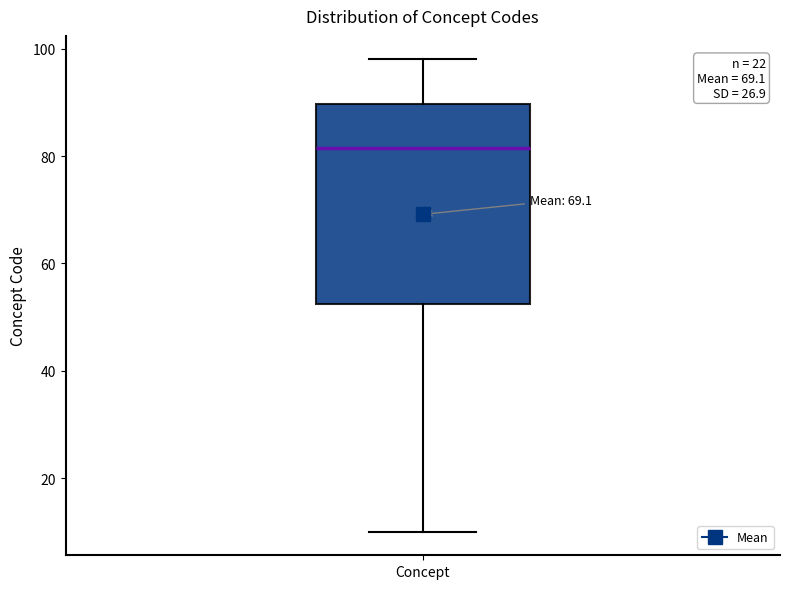

Where is the upper edge of the box for Concept on the y-axis? The values are not printed on the chart, so give them approximately, as read against the axis.

90